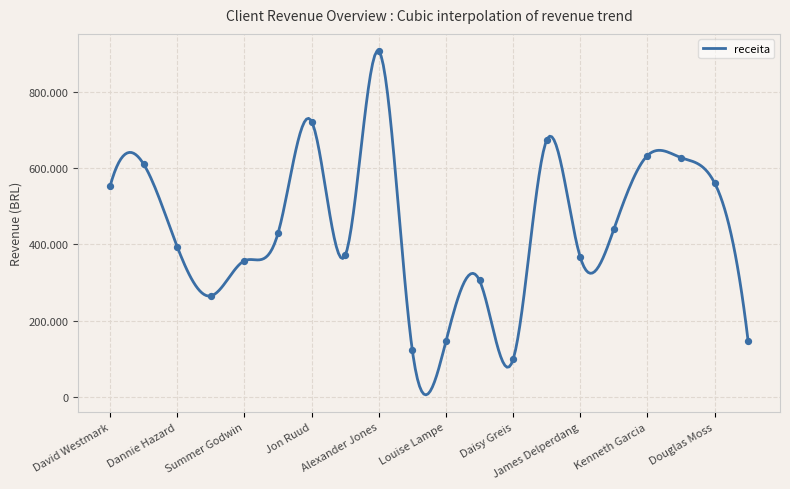

Between Dannie Hazard and Isabella Mills, which is larger?

Dannie Hazard